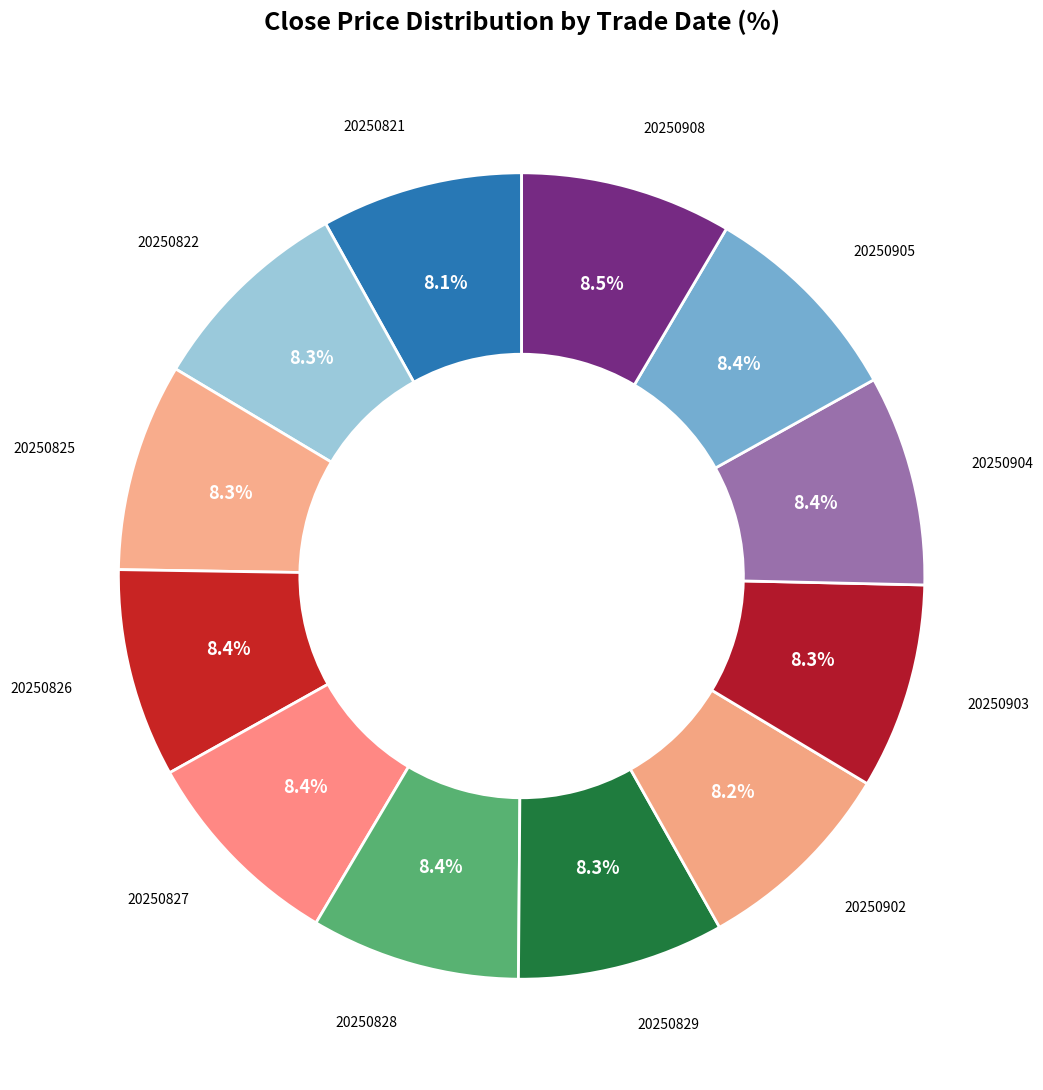

How many slices are in this pie chart?

12